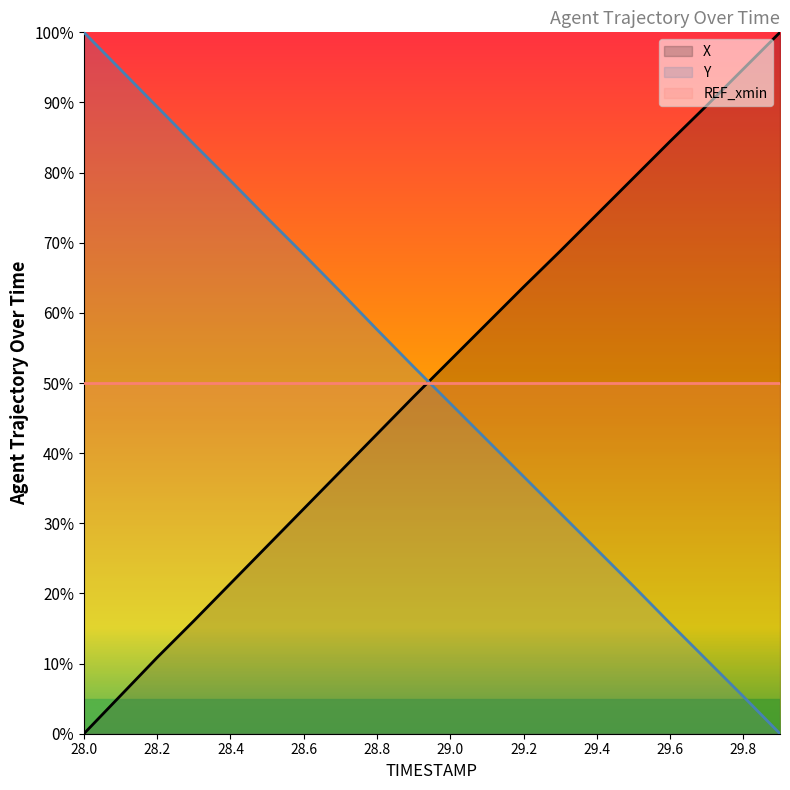

What is the difference between the Y values at 28.8 and 28.9?

5.3